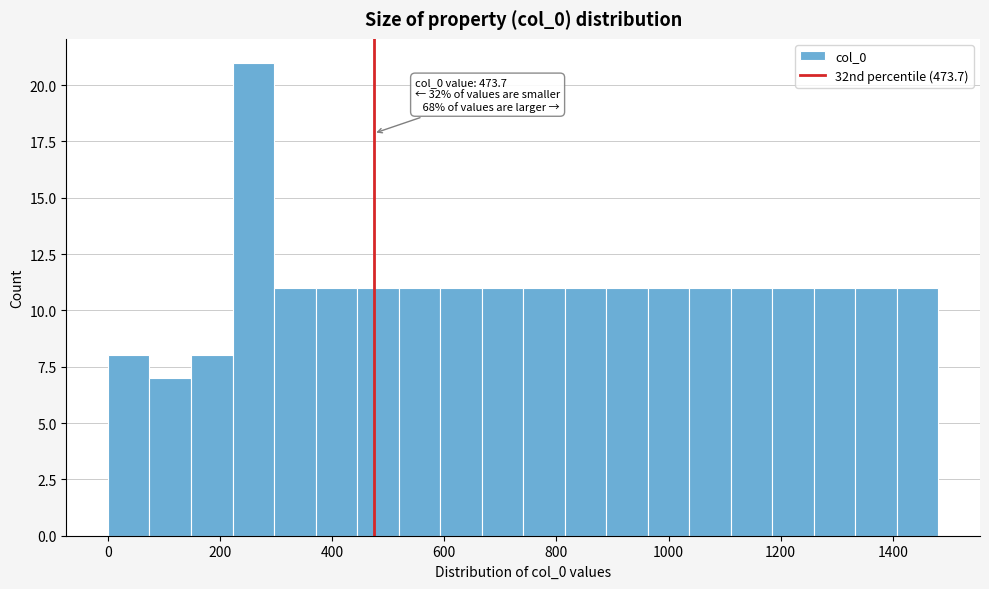

Read against the x-axis, roughly where is the centre of the tallest bar?

260